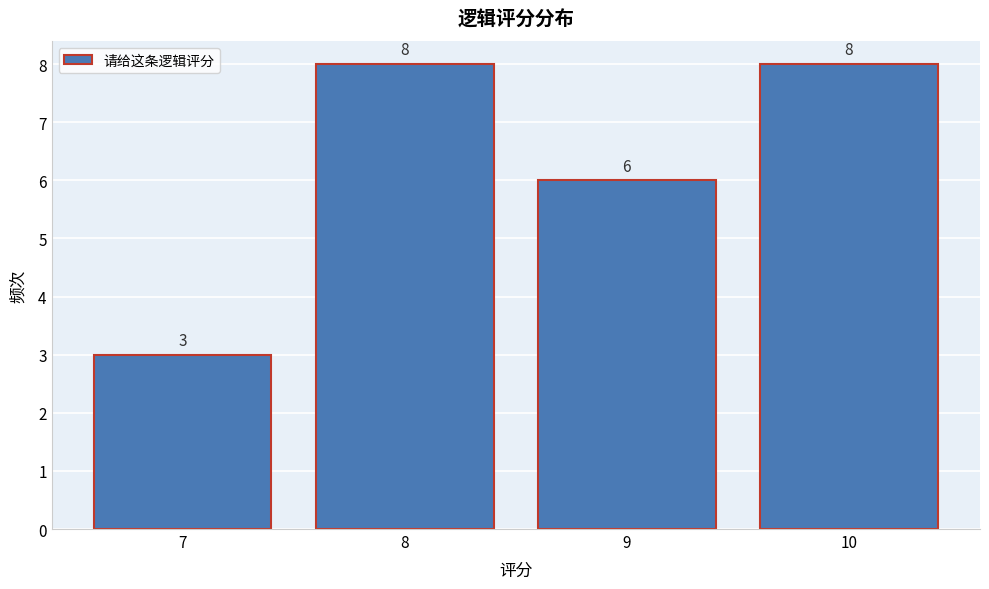

Reading left to right, list every bar in this chart as the range it spans on the x-axis followed by its height.

6.5 to 7.5: 3
7.5 to 8.5: 8
8.5 to 9.5: 6
9.5 to 10.5: 8